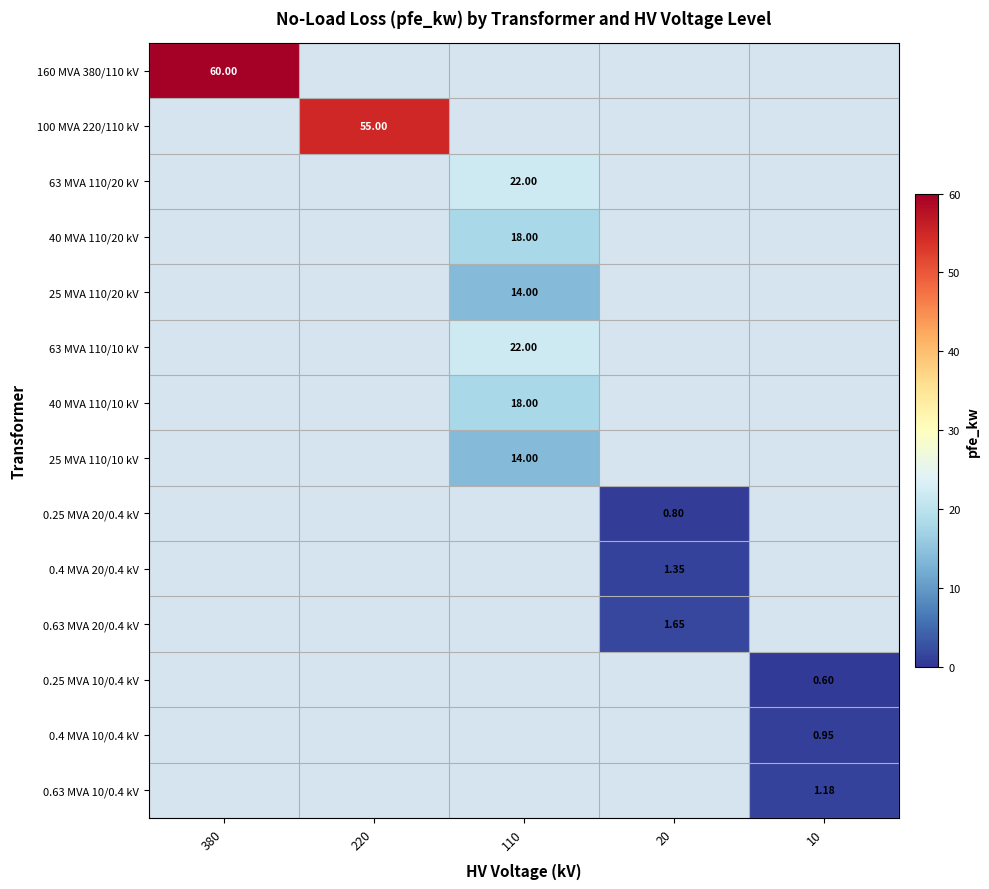

At which category is the sum across all series the highest?

110